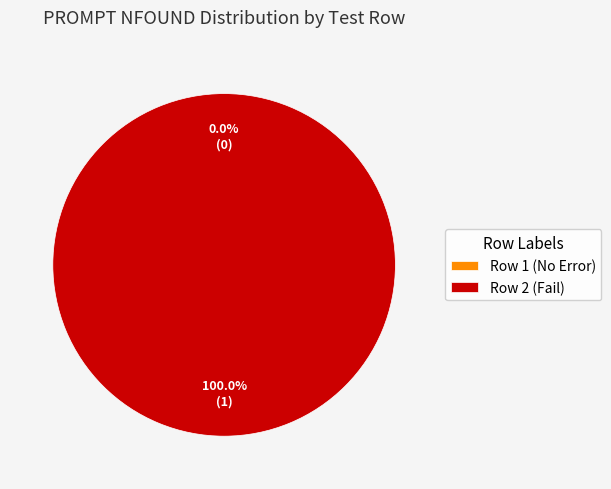

Is it true that 1 is 0% of the pie?

True